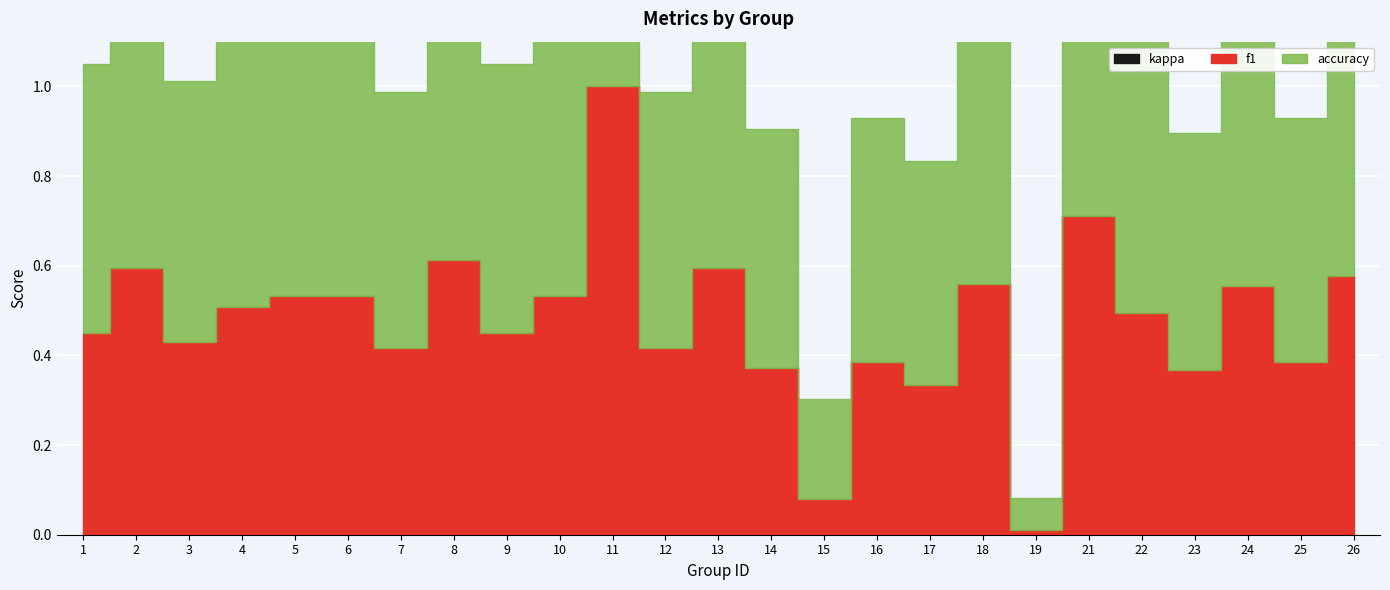

At 8, list the series in order from largest to smallest.

accuracy, f1, kappa